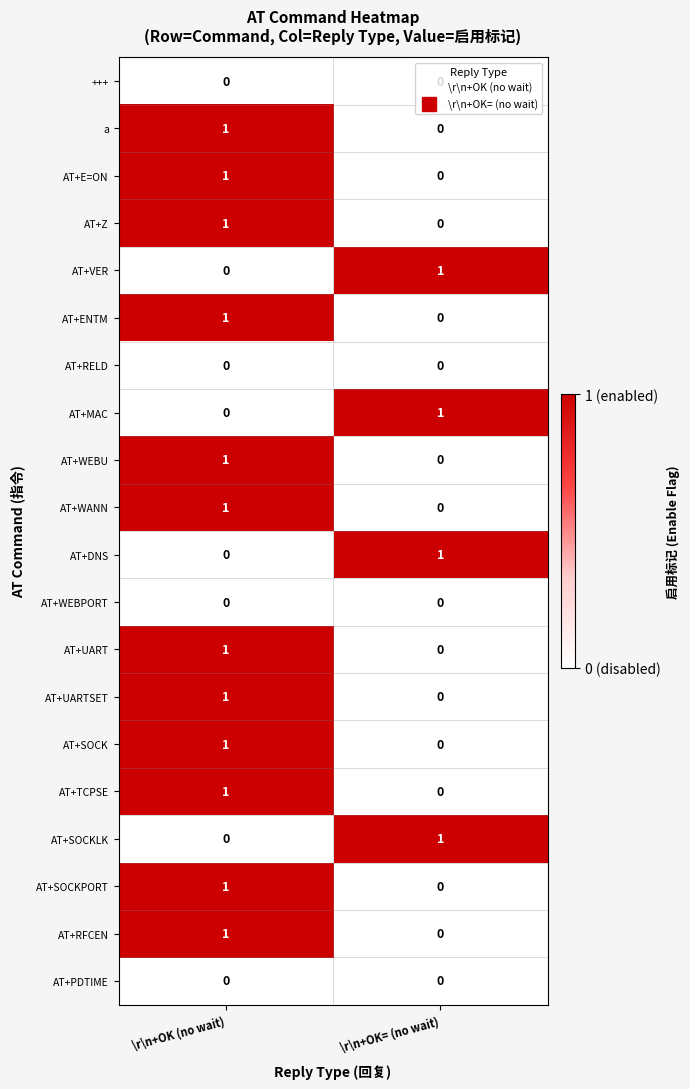

The value of AT+PDTIME at \r\n+OK (no wait) is 0. True or false?

True